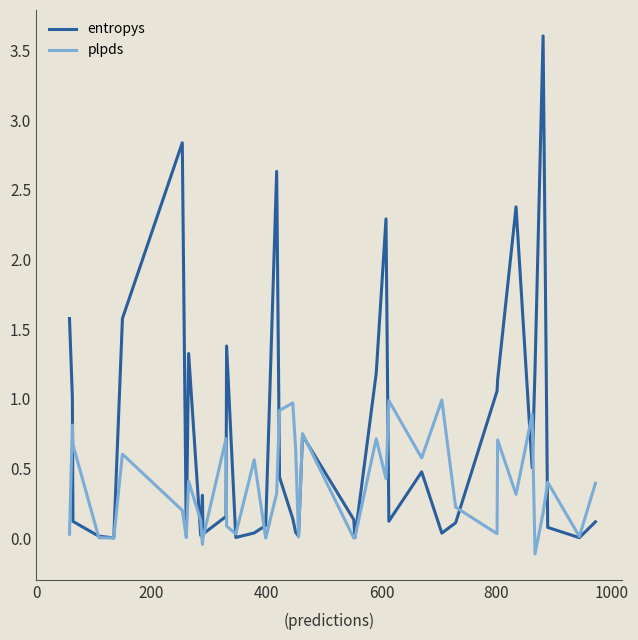

True or false: plpds and entropys cross at least once.

True